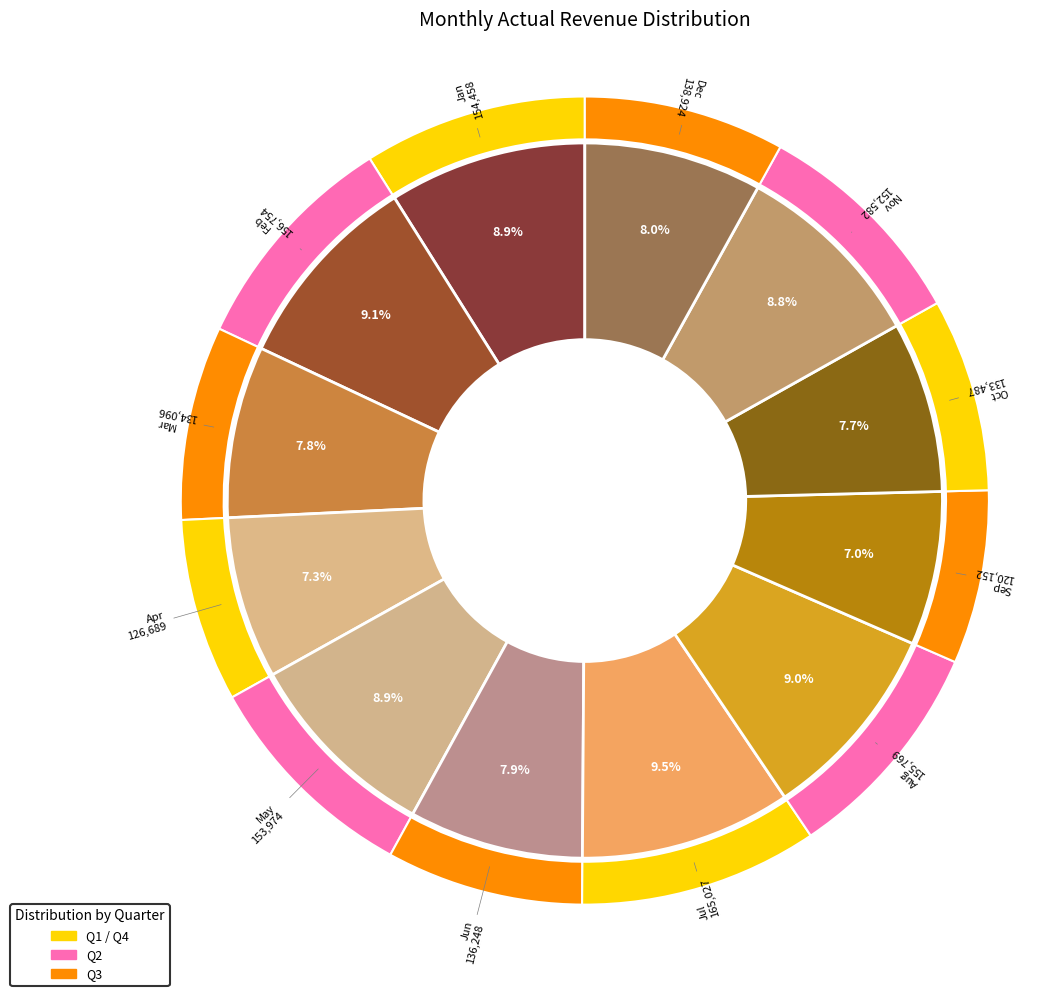

Approximately how many times larger is the value at Mar compared to Apr?

1.1